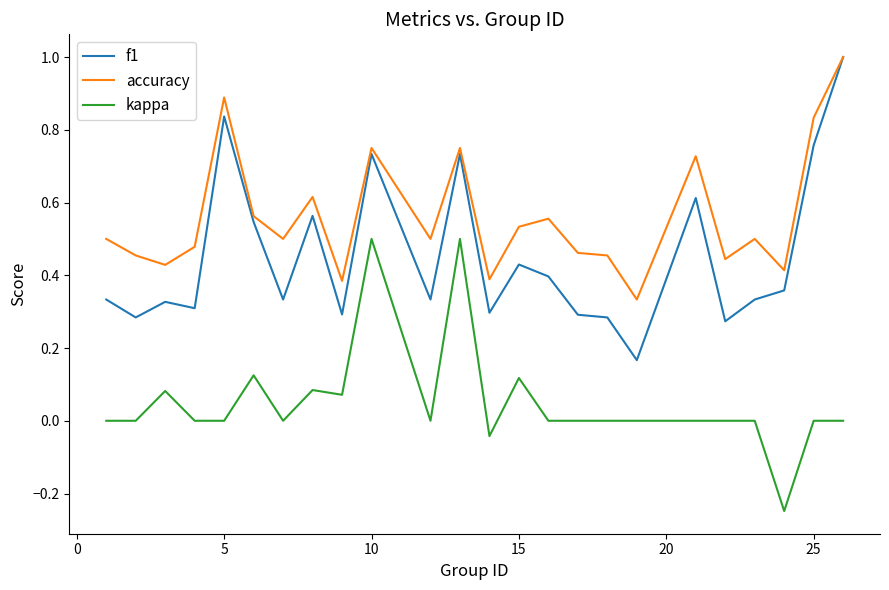

Which series has the largest range (max minus min)?

f1